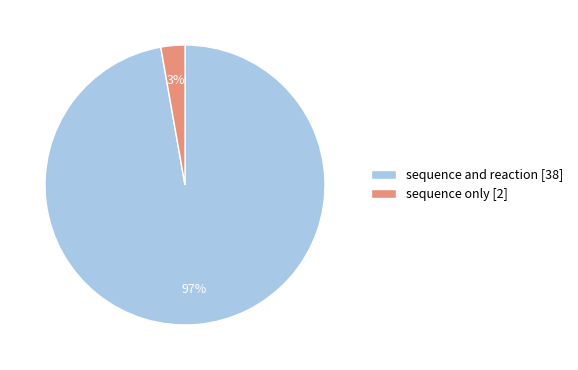

Is there any slice that represents more than half of the pie?

Yes